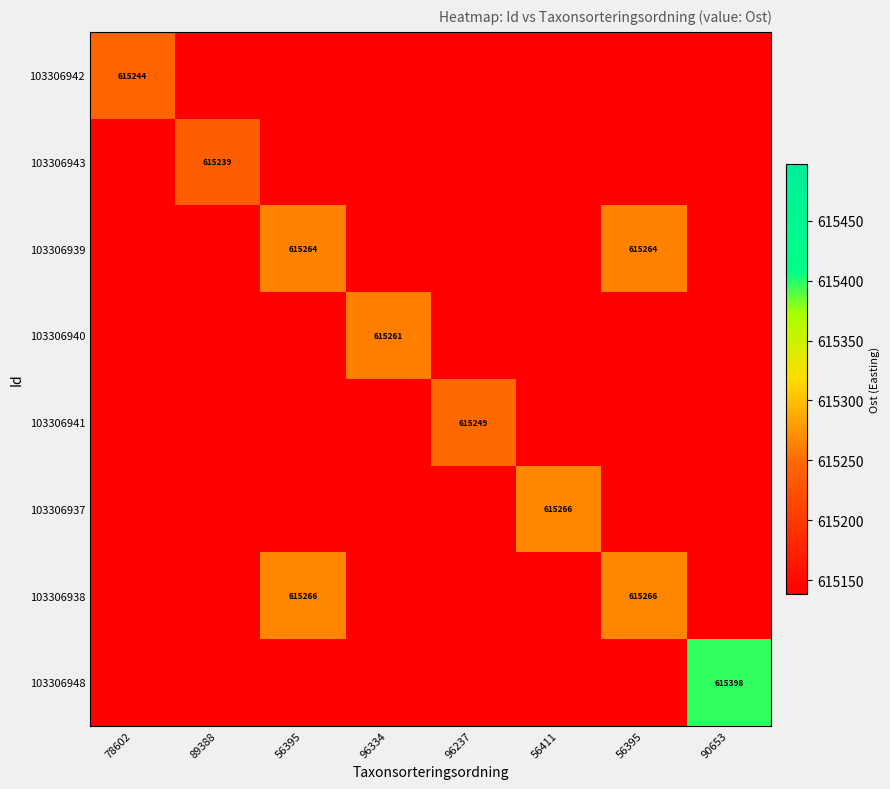

The value of 103306940 at 96334 is 615261.0. True or false?

True